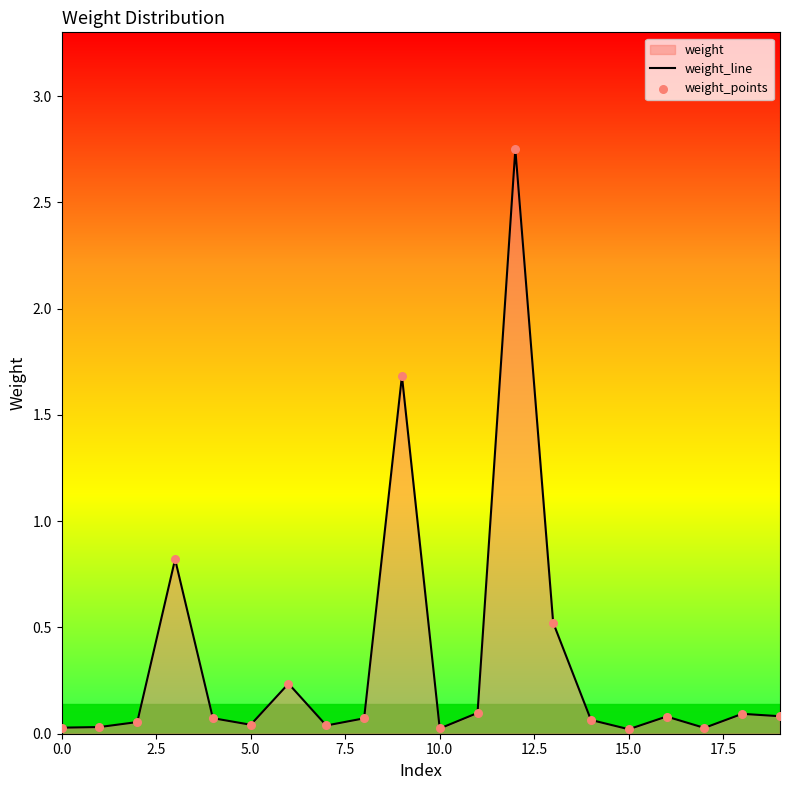

Which series reaches the maximum Y coordinate?

weight_line